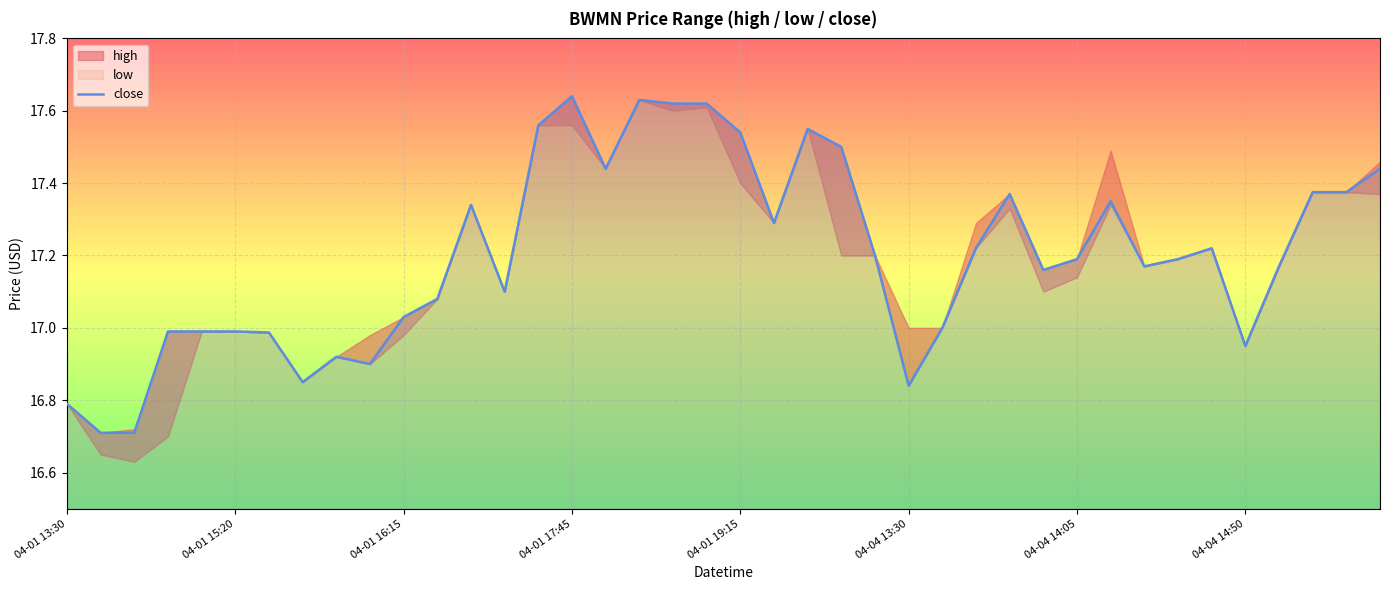

What is the lowest value of the close series?

16.7